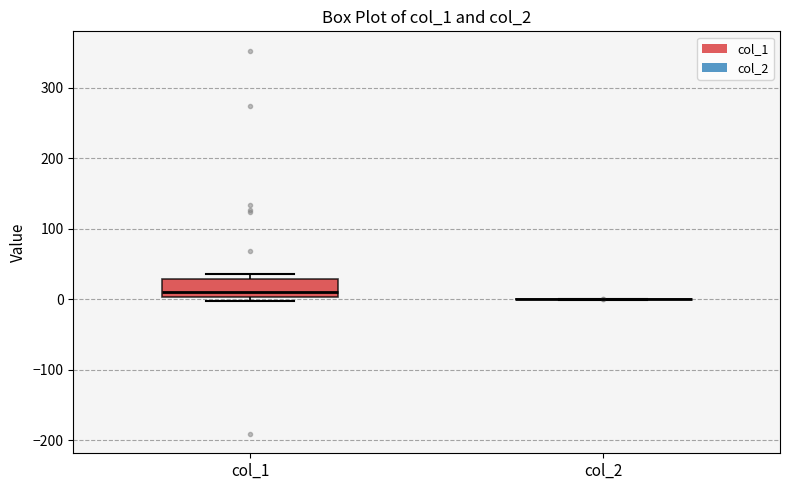

Reading left to right, read every box against the y-axis: the position of its median line, the range the box covers, and the ends of its whiskers. The values are not printed on the chart, so give them approximately, as read against the axis.

col_1: median 10, box 0 to 30, whiskers 0 (just below the box's lower edge) to 40
col_2: box collapsed to a line at 0, whiskers 0 to 0